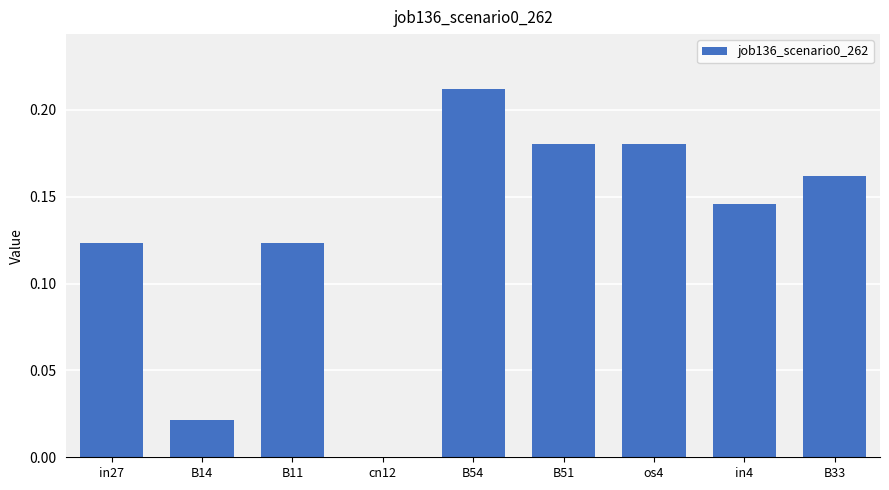

Are the bars grouped side by side (vs. stacked)?

No